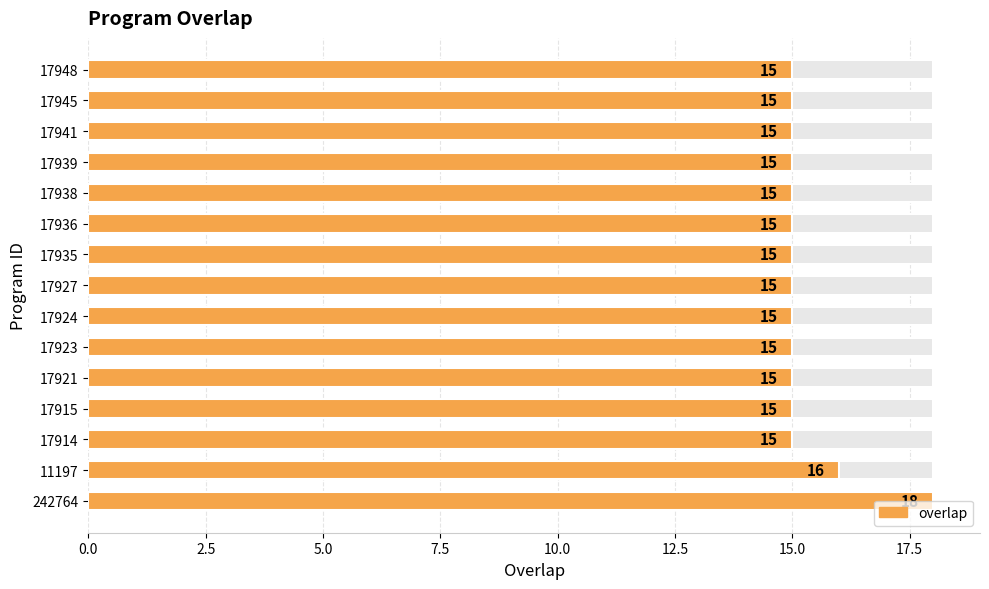

Is it true that the value at 17938 is 15?

True